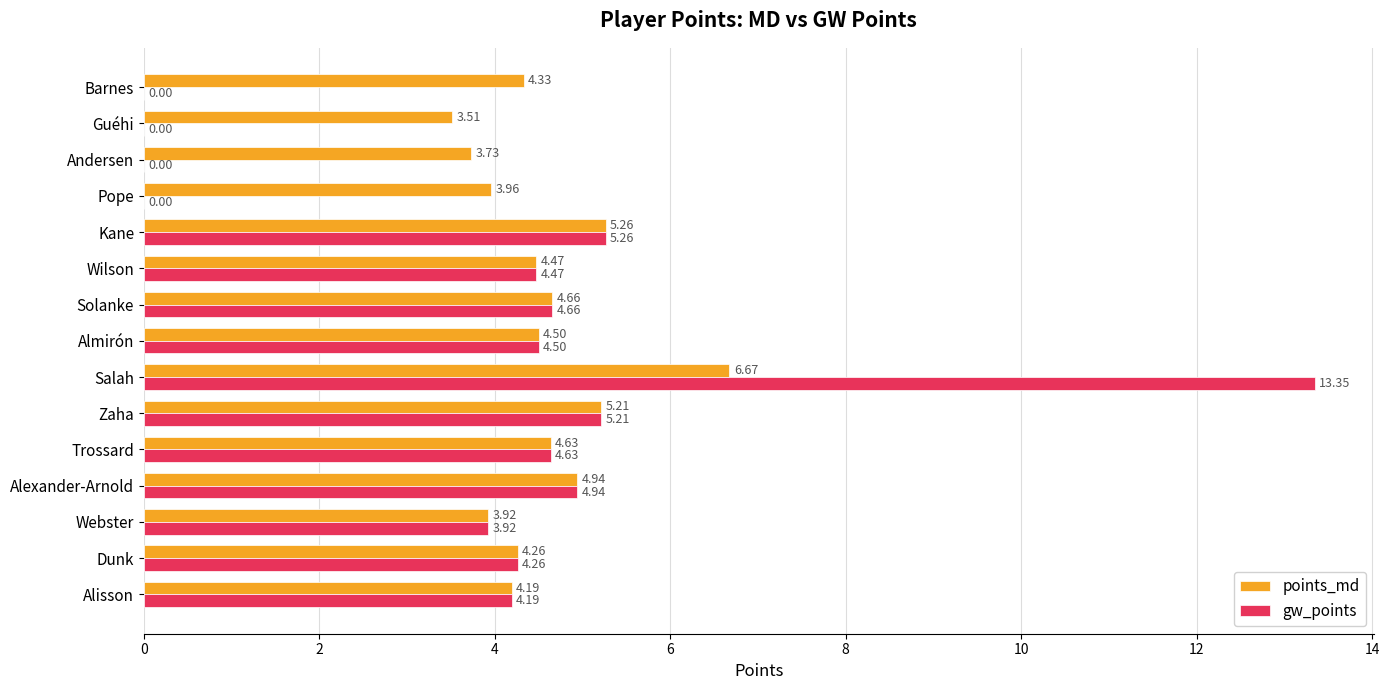

What are all the series names shown in the legend?

points_md, gw_points